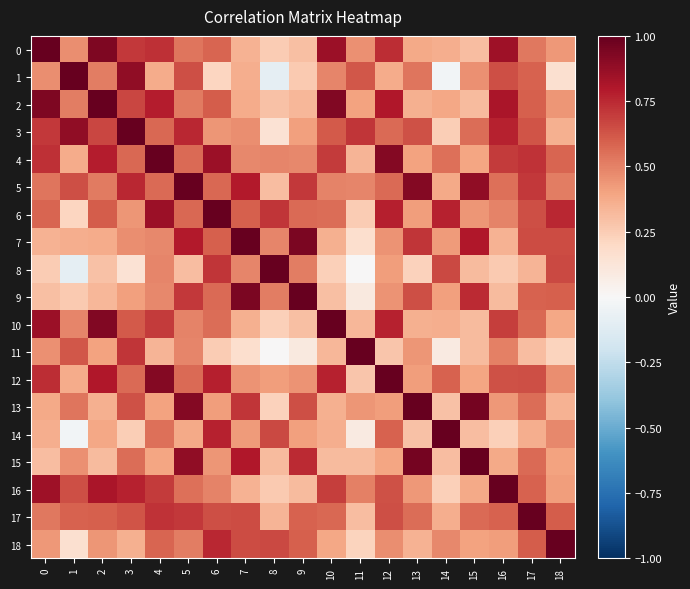

What is the spread (max minus min) of values at 18?

0.8